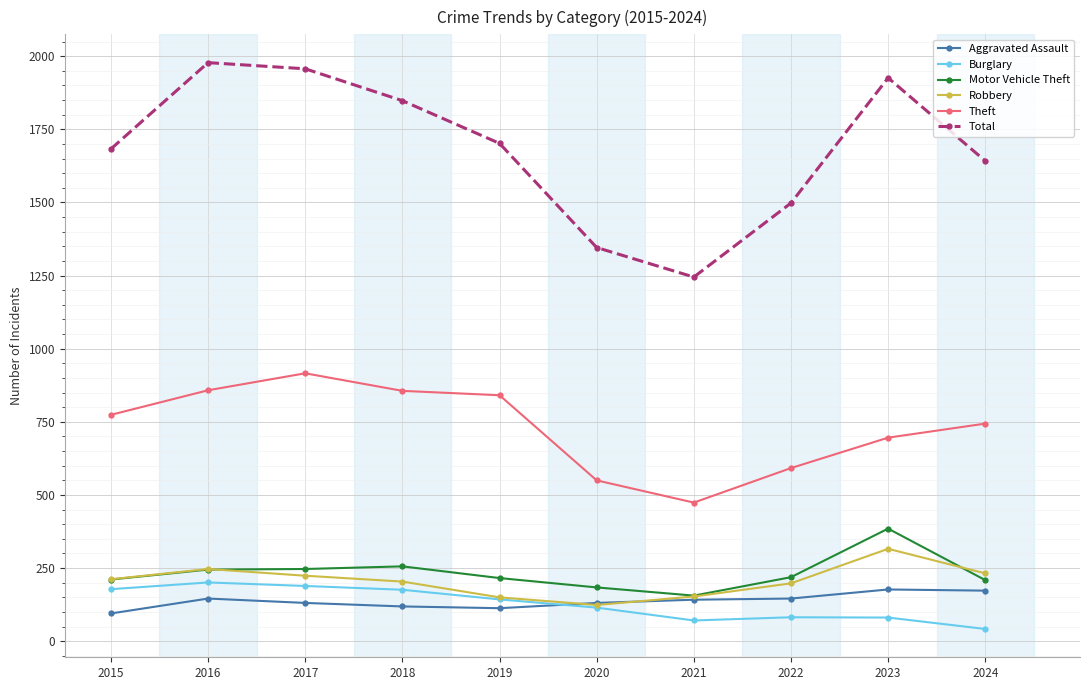

Where is the first local maximum for Total?

2016